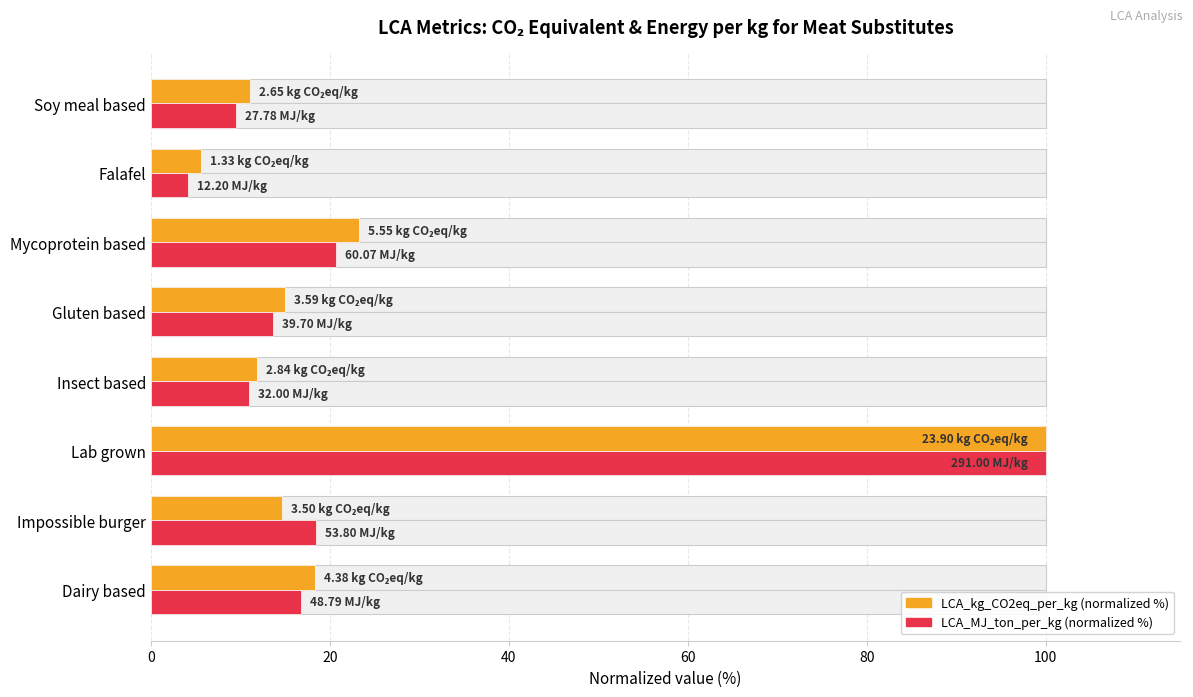

Reading left to right, what are all the values shown in this chart?

LCA_kg_CO2eq_per_kg (normalized %): 18.3	14.6	100.0	11.9	15.0	23.2	5.6	11.1
LCA_MJ_ton_per_kg (normalized %): 16.8	18.5	100.0	11.0	13.6	20.6	4.2	9.5